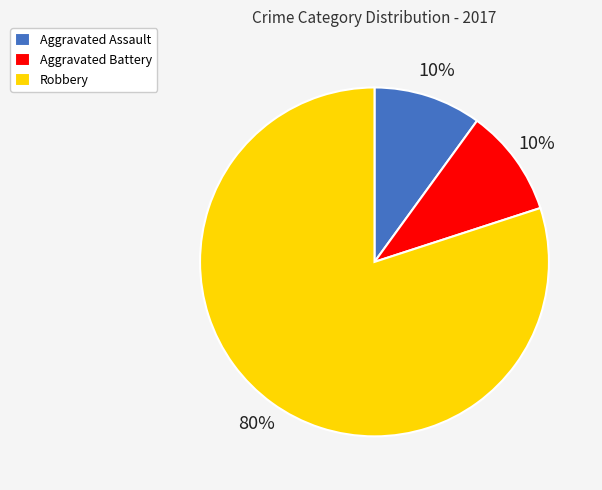

To the nearest percent, what percentage of the pie is Aggravated Assault?

10%